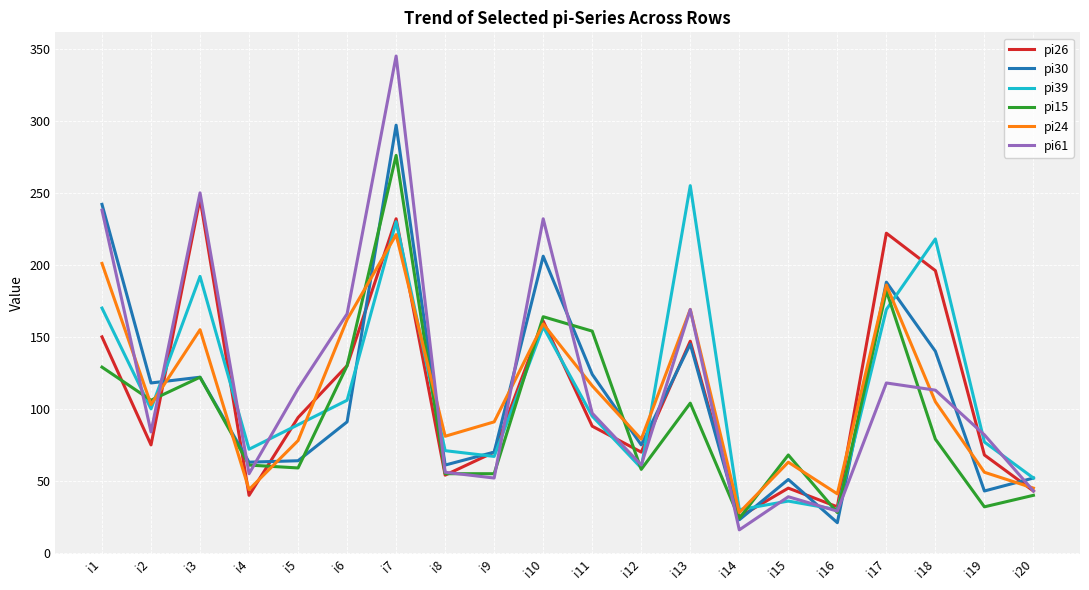

Does the chart have visible grid lines?

Yes